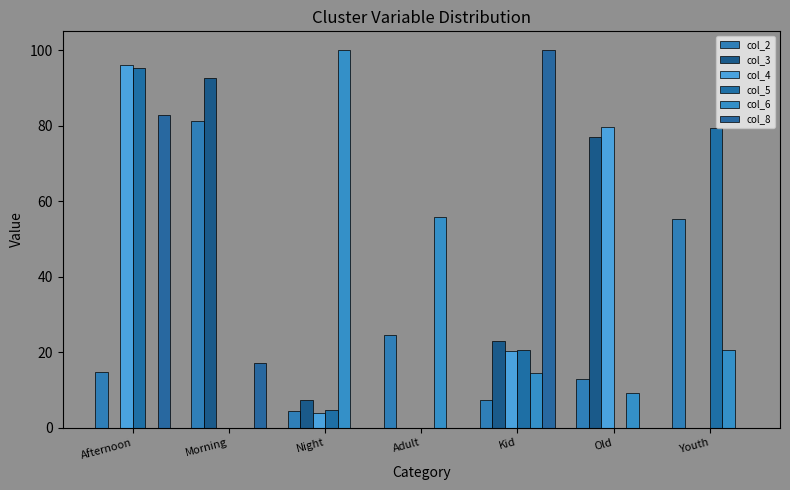

How many series are shown in this chart?

6